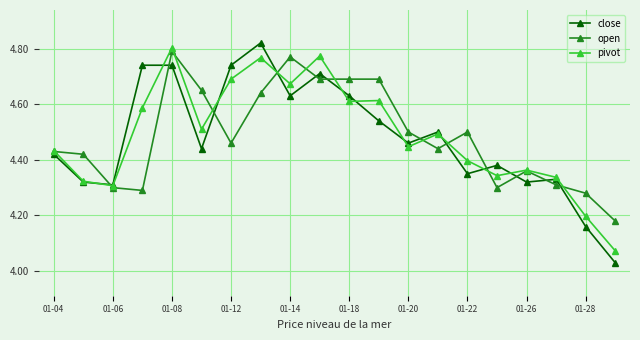

True or false: close has more than 1 interior local peaks.

True